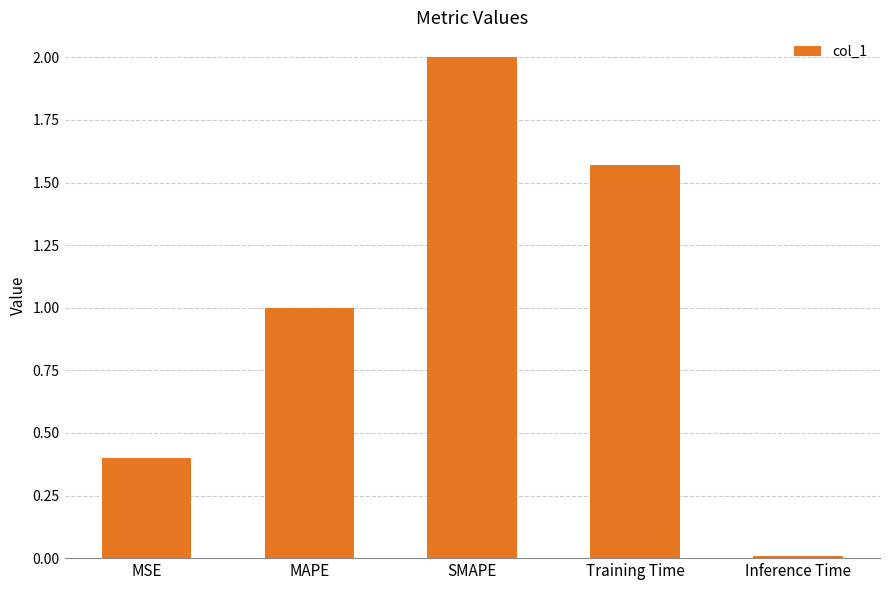

What position from the right is Training Time?

2